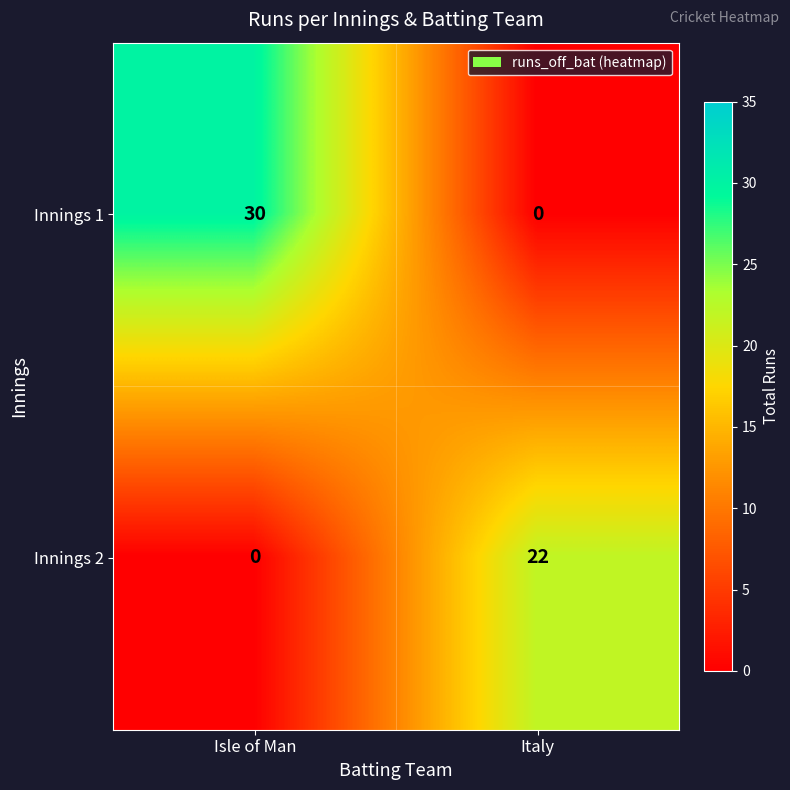

Rank the series by their maximum value, from highest to lowest.

Innings 1, Innings 2